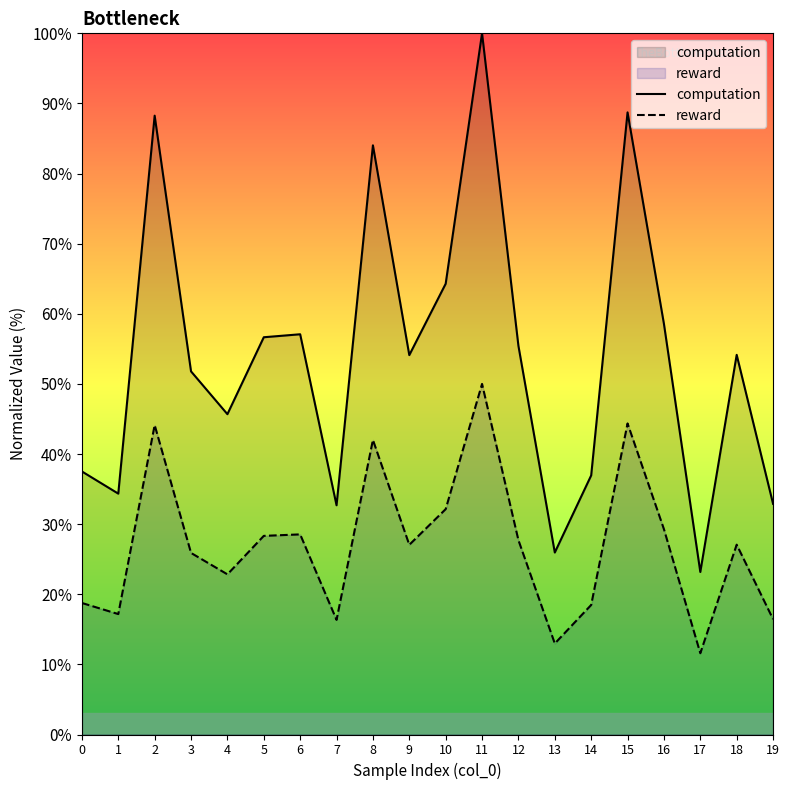

Between 7 and 11, which is larger?

11